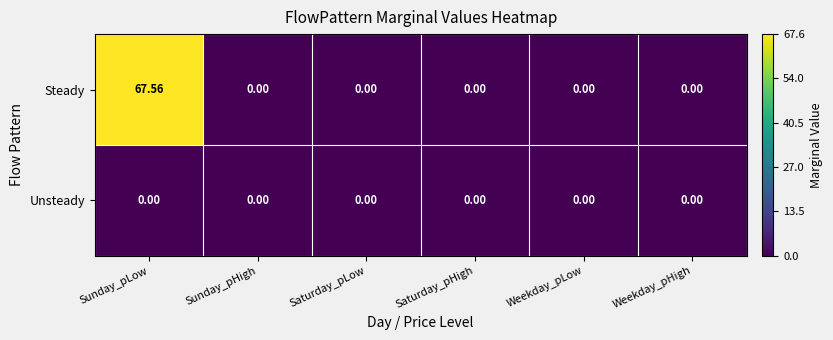

Rank the series by their average value, from highest to lowest.

Steady, Unsteady